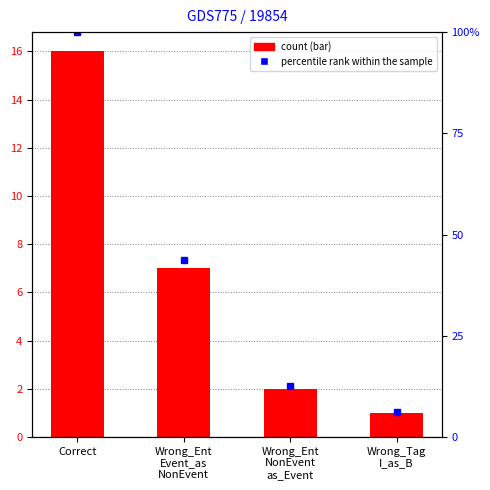

How many distinct data groups are displayed?

2